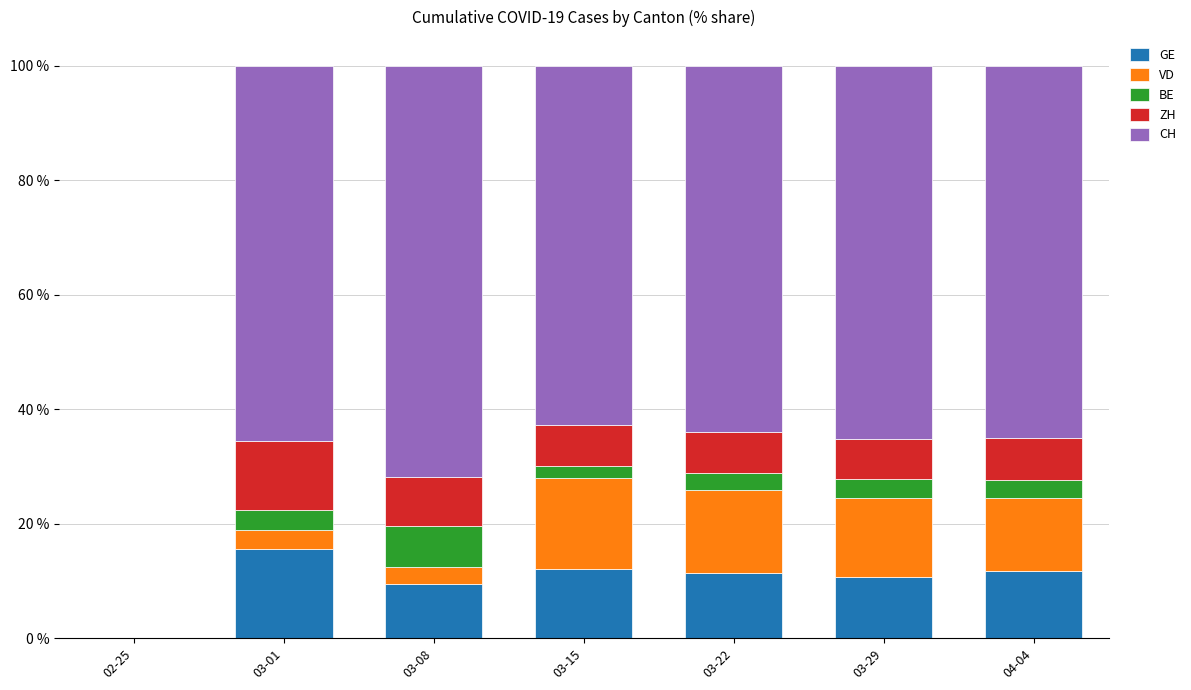

What is the total value across all series at 03-22?

100.0